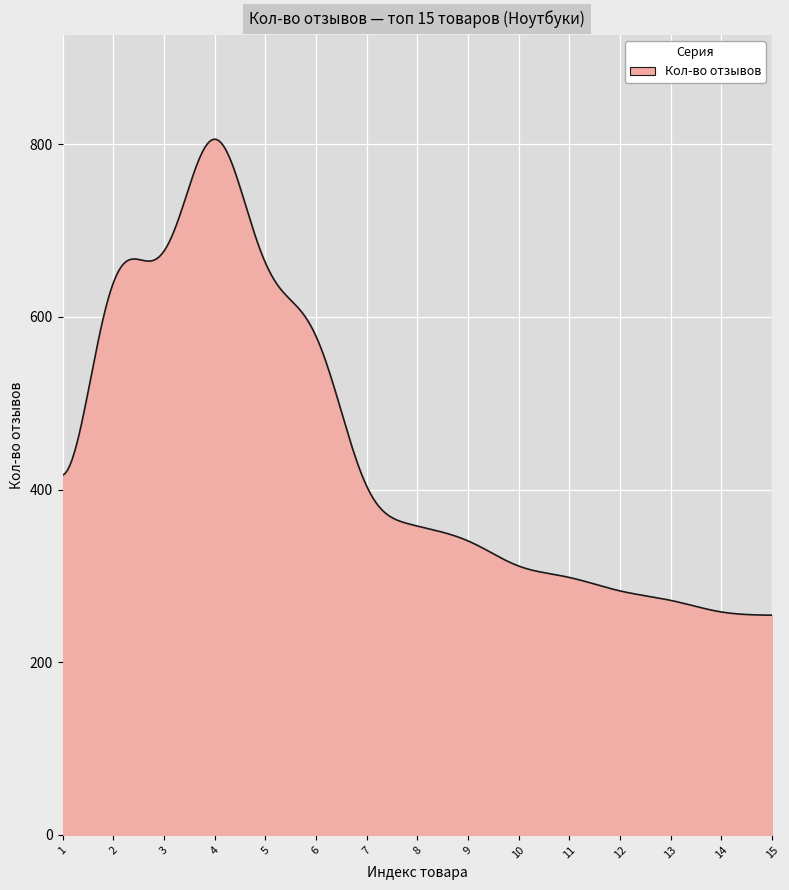

What is the difference between the maximum and second lowest values?

551.4